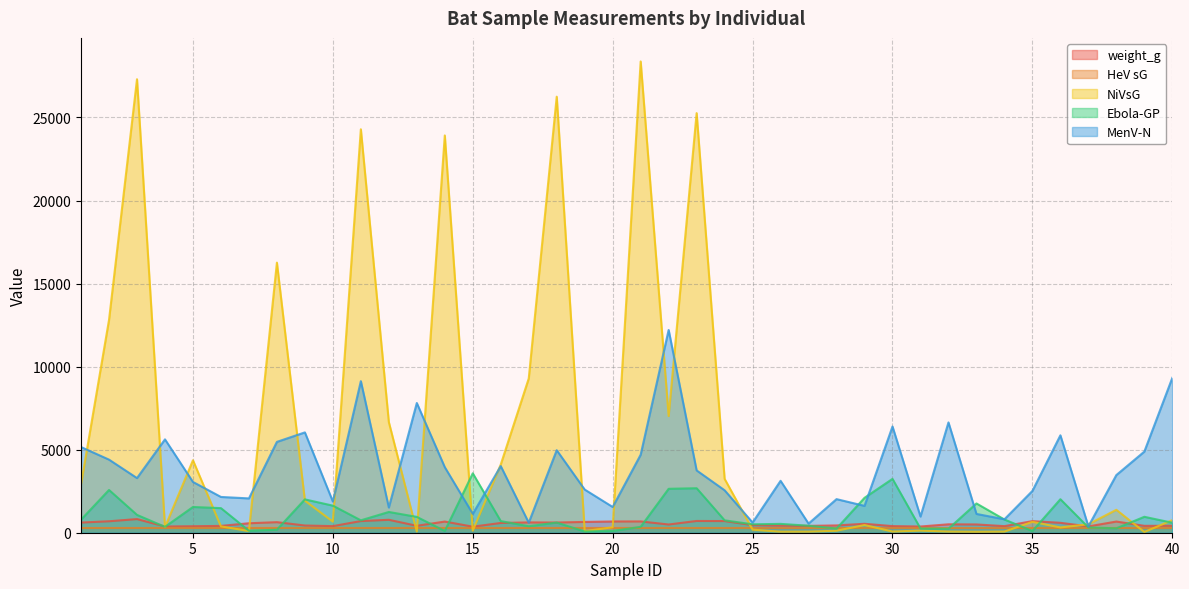

What is the sum of the weight_g values at 15 and 36?

962.0